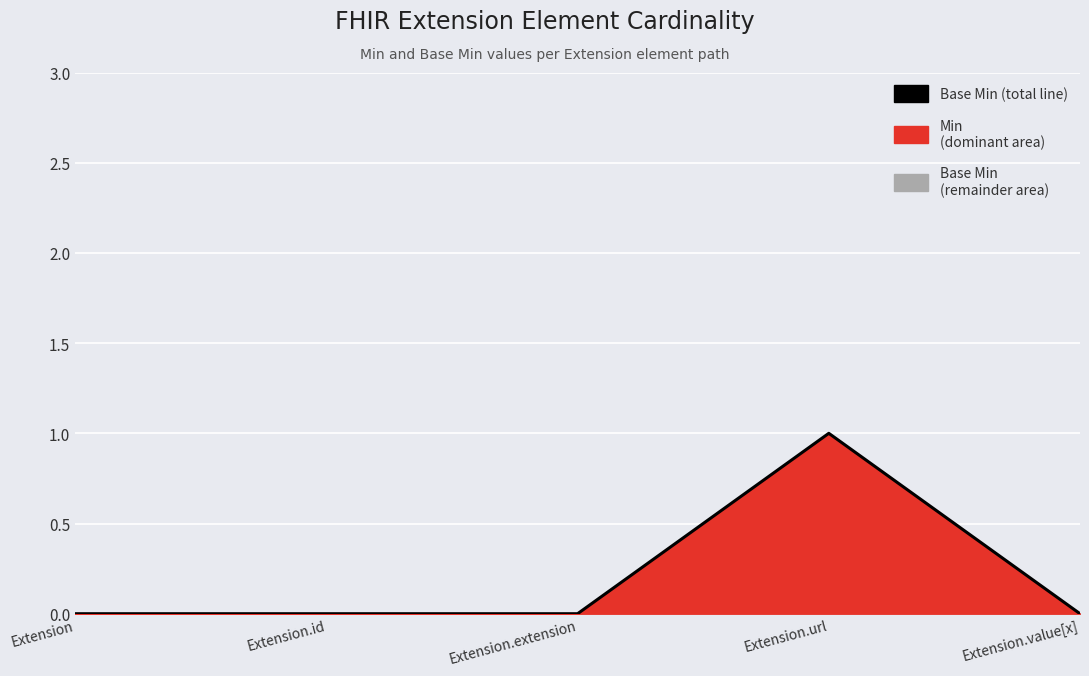

Reading left to right, what are all the values shown in this chart?

0	0	0	1	0